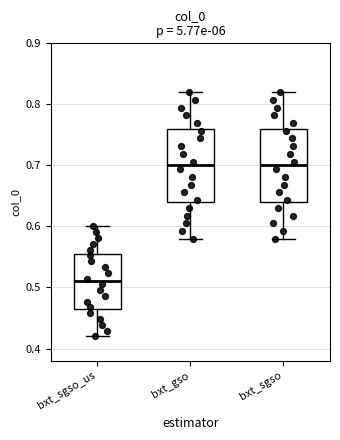

Where is the lower edge of the box for bxt_sgso_us on the y-axis? The values are not printed on the chart, so give them approximately, as read against the axis.

0.47